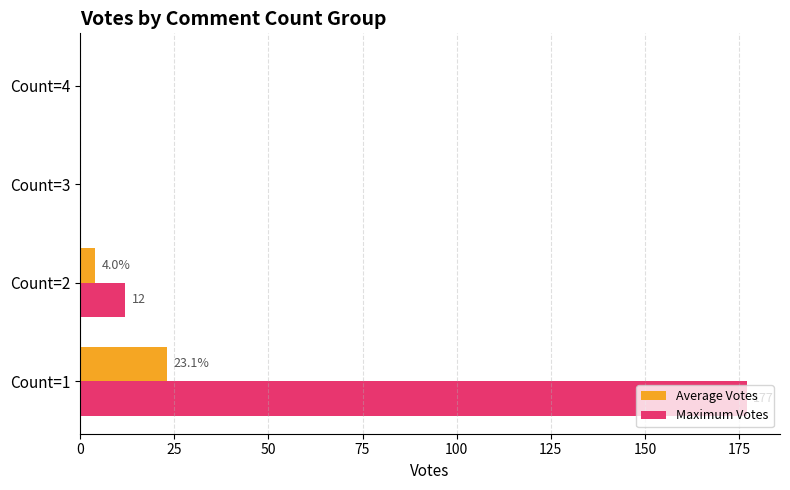

True or false: Maximum Votes has a value of 177.0 at Count=1.

True